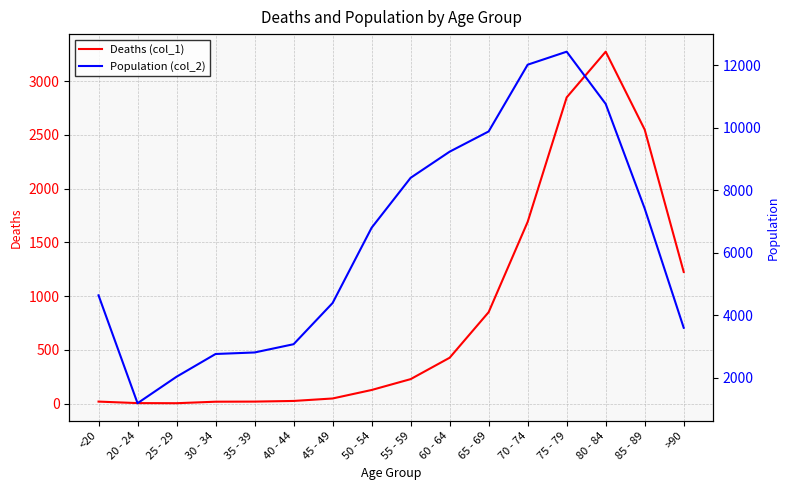

What is the difference between the second highest and minimum values in the Deaths (col_1) series?

2845